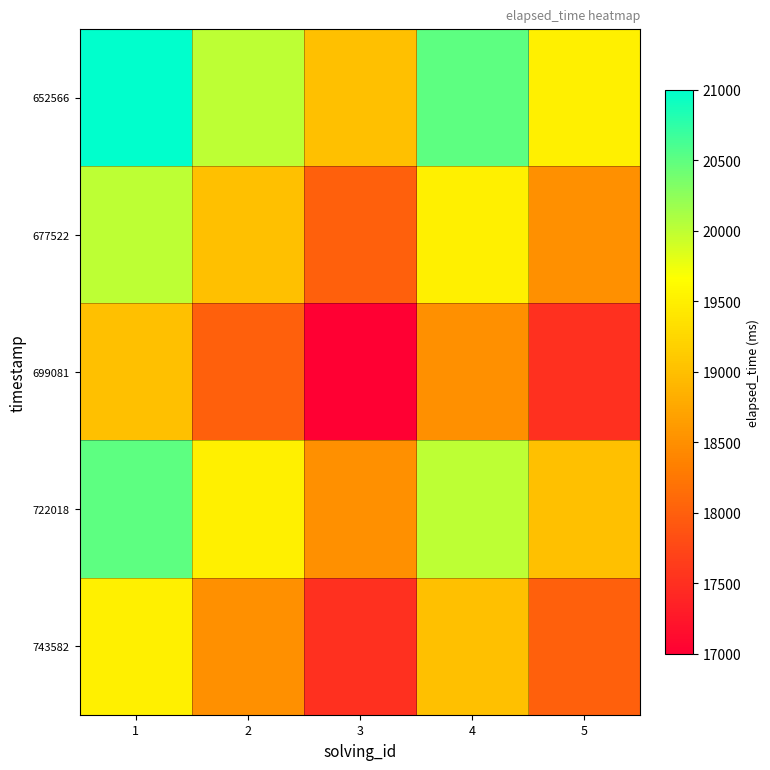

Reading right to left, transcribe all the data shown in this chart.

652566: 5=19500	4=20500	3=19000	2=20000	1=21000
677522: 5=18500	4=19500	3=18000	2=19000	1=20000
699081: 5=17500	4=18500	3=17000	2=18000	1=19000
722018: 5=19000	4=20000	3=18500	2=19500	1=20500
743582: 5=18000	4=19000	3=17500	2=18500	1=19500